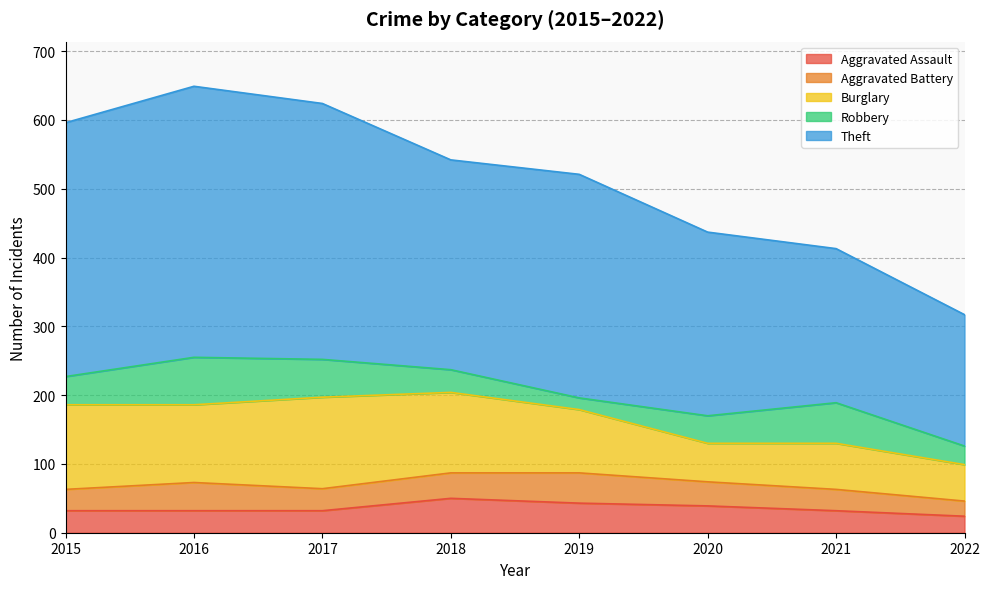

At 2021, list the series in order from largest to smallest.

Theft, Burglary, Robbery, Aggravated Assault, Aggravated Battery